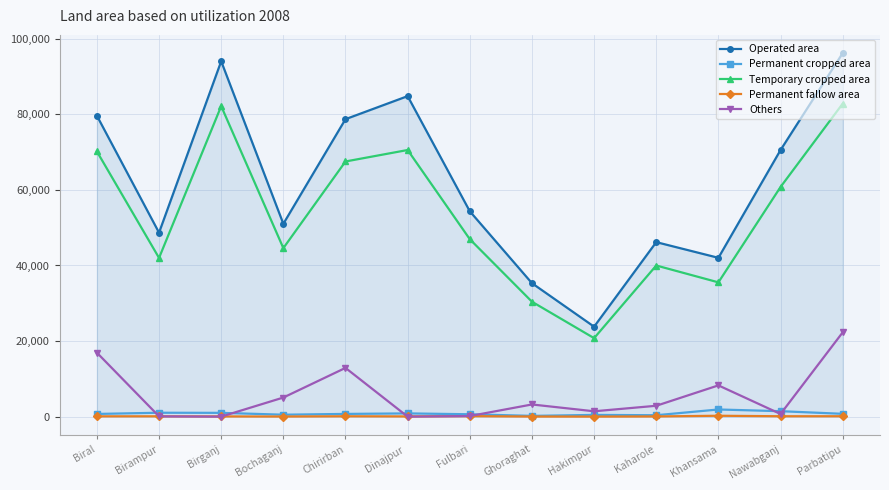

What position from the left is Birampur?

2